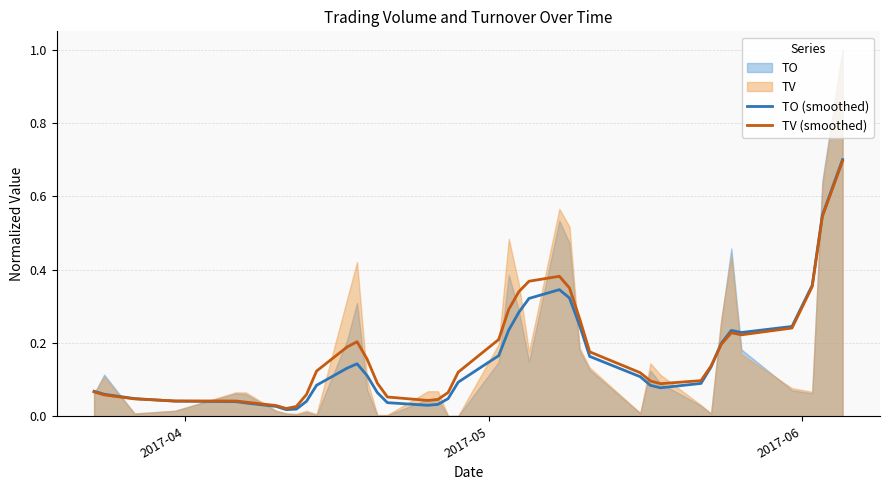

Reading right to left, extract all data points from this chart.

TO (smoothed): 0.7	0.5	0.4	0.2	0.2	0.2	0.2	0.1	0.1	0.1	0.1	0.1	0.2	0.2	0.3	0.3	0.3	0.3	0.2	0.2	0.1	0.0	0.0	0.0	0.0	0.1	0.1	0.1	0.1	0.1	0.0	0.0	0.0	0.0	0.0	0.0	0.0	0.0	0.1	0.1
TV (smoothed): 0.7	0.5	0.4	0.2	0.2	0.2	0.2	0.1	0.1	0.1	0.1	0.1	0.2	0.3	0.4	0.4	0.4	0.3	0.3	0.2	0.1	0.1	0.0	0.0	0.1	0.1	0.2	0.2	0.2	0.1	0.1	0.0	0.0	0.0	0.0	0.0	0.0	0.0	0.1	0.1